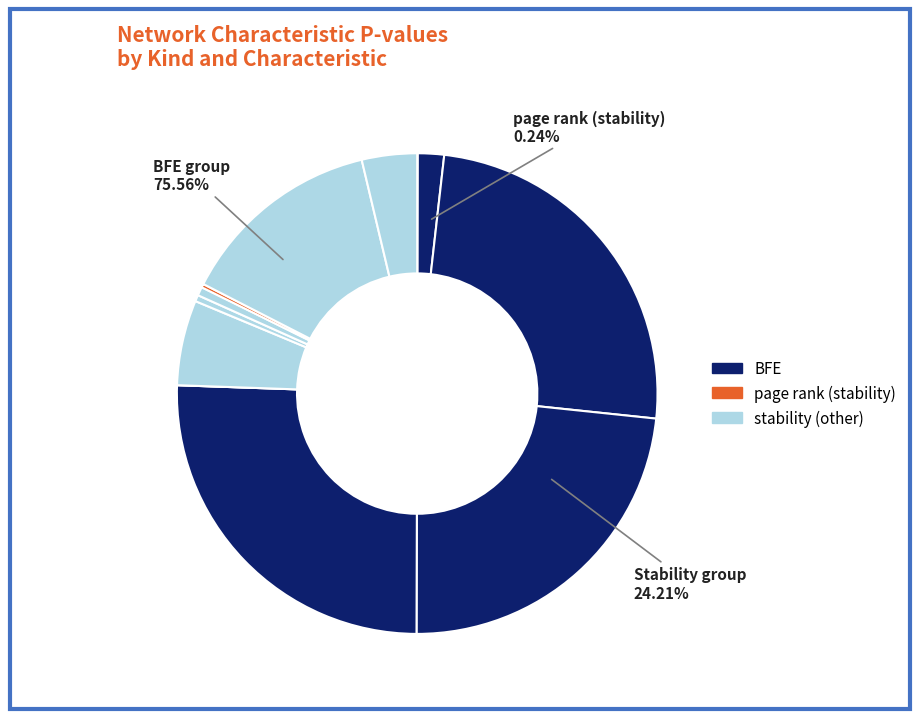

Is co-conservation (stability) the majority of the pie?

No